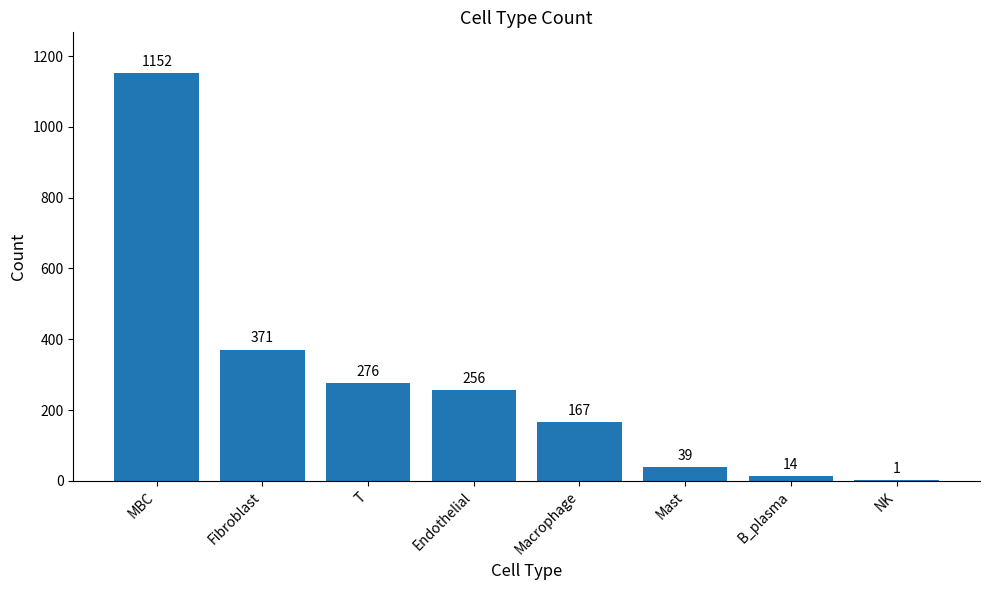

What is the maximum value shown in the chart?

1152